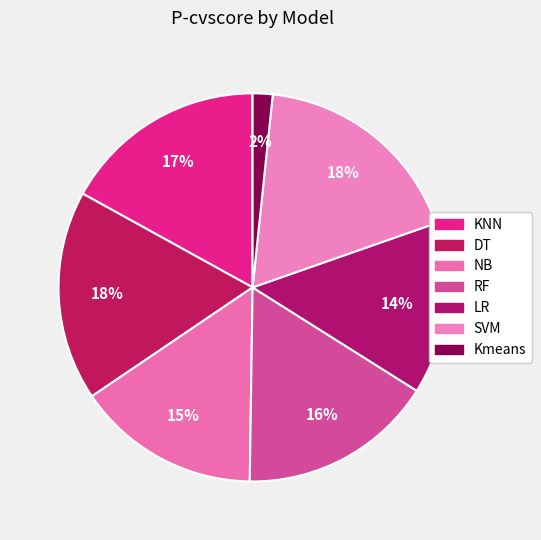

What is the total percentage of NB and RF?

31.6%